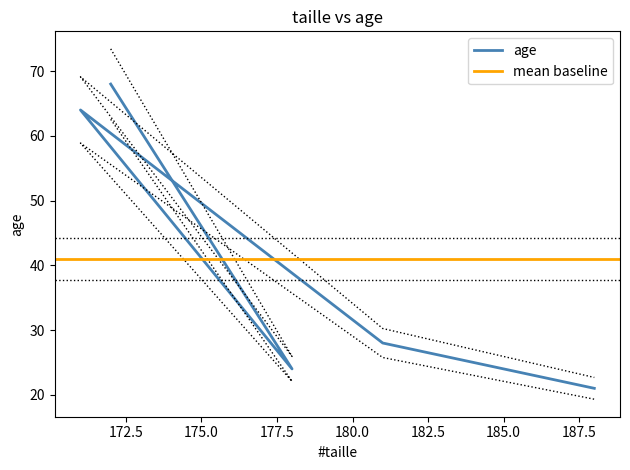

How many values exceed 28?

2